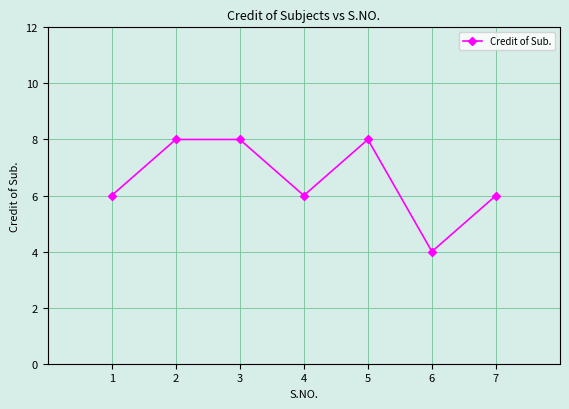

Approximately how many times larger is the value at 6 compared to 4?

0.7